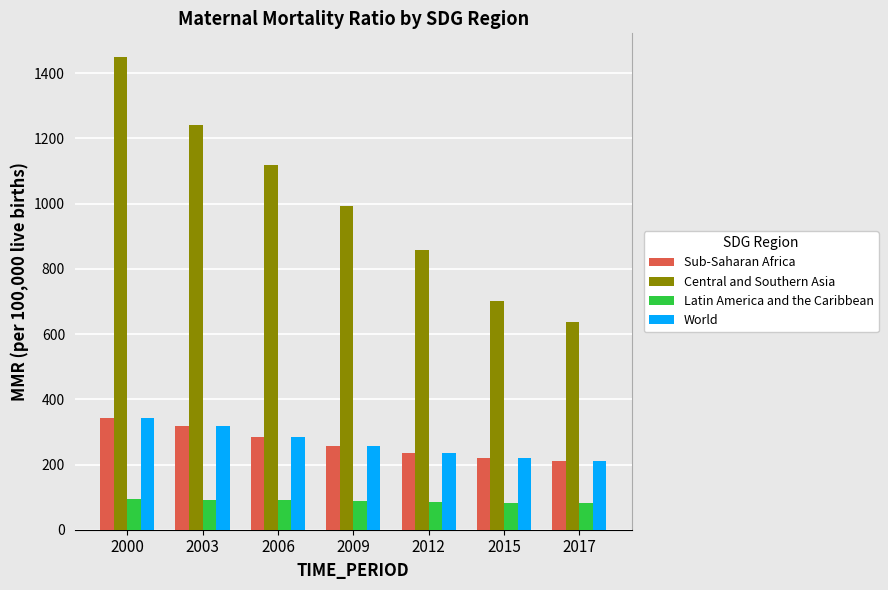

Which series has the widest spread of values?

Central and Southern Asia